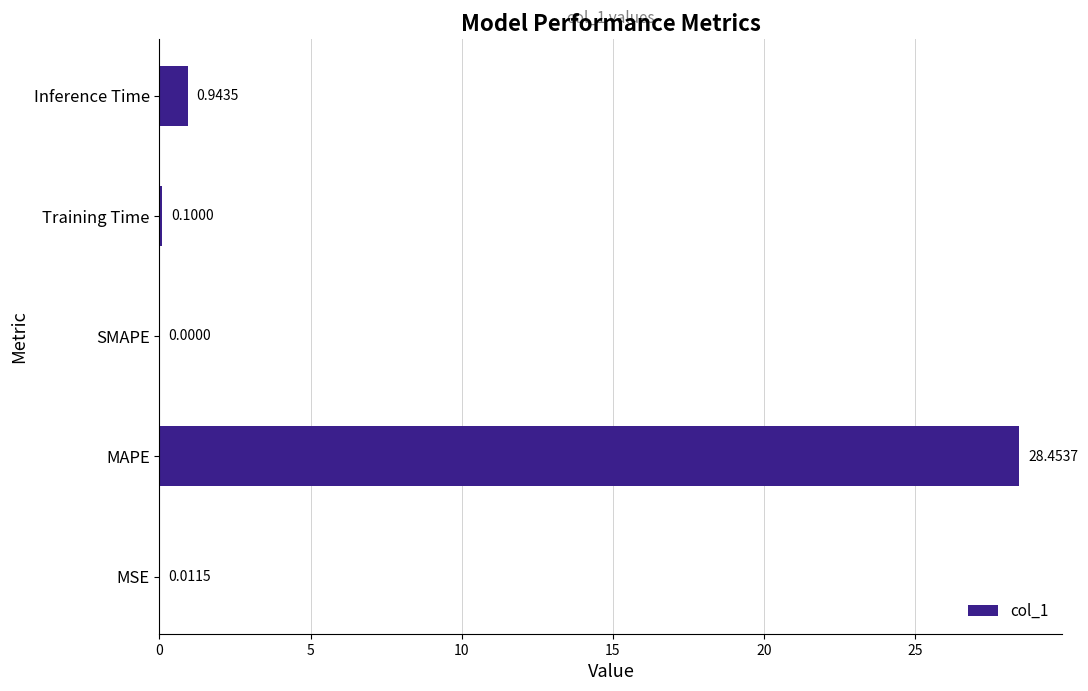

What is the sum of all values?

29.5